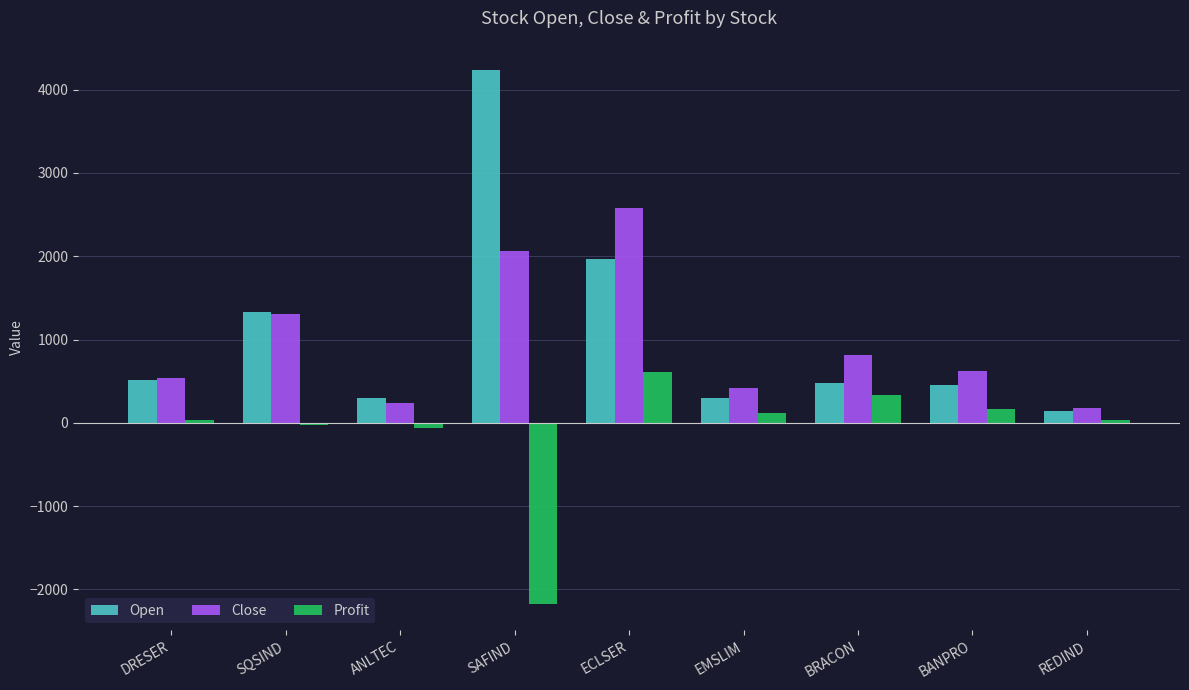

At which label does Close reach its minimum?

REDIND